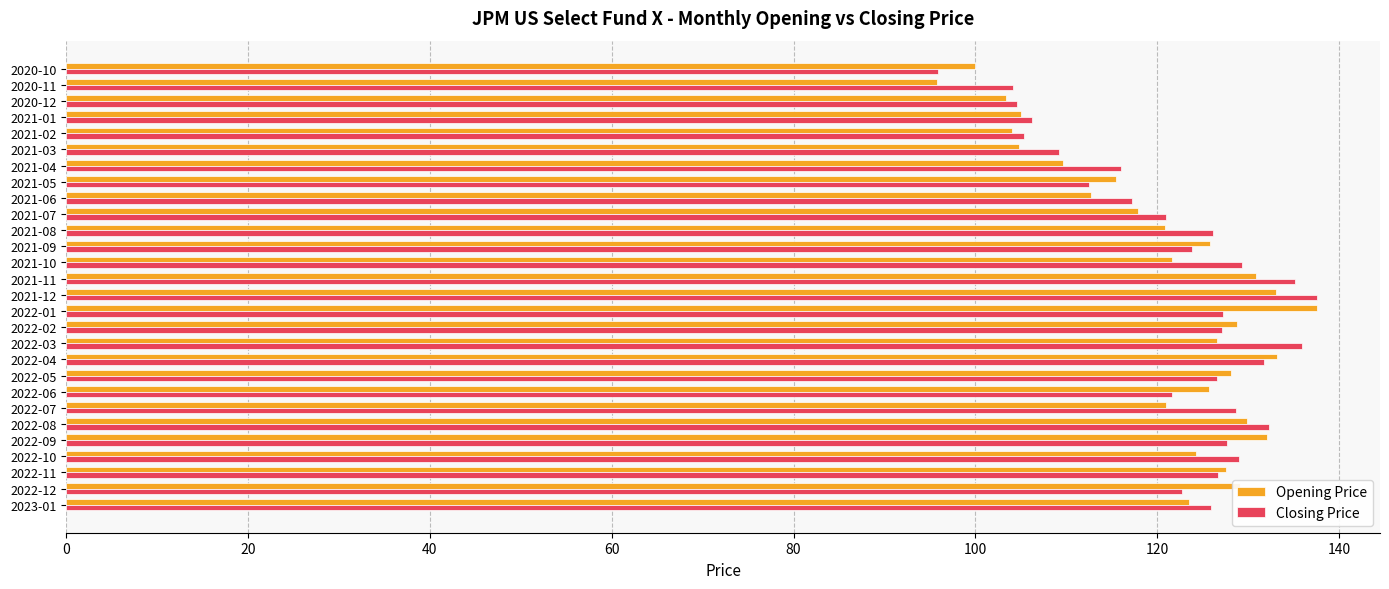

What is the smallest value displayed?

95.8